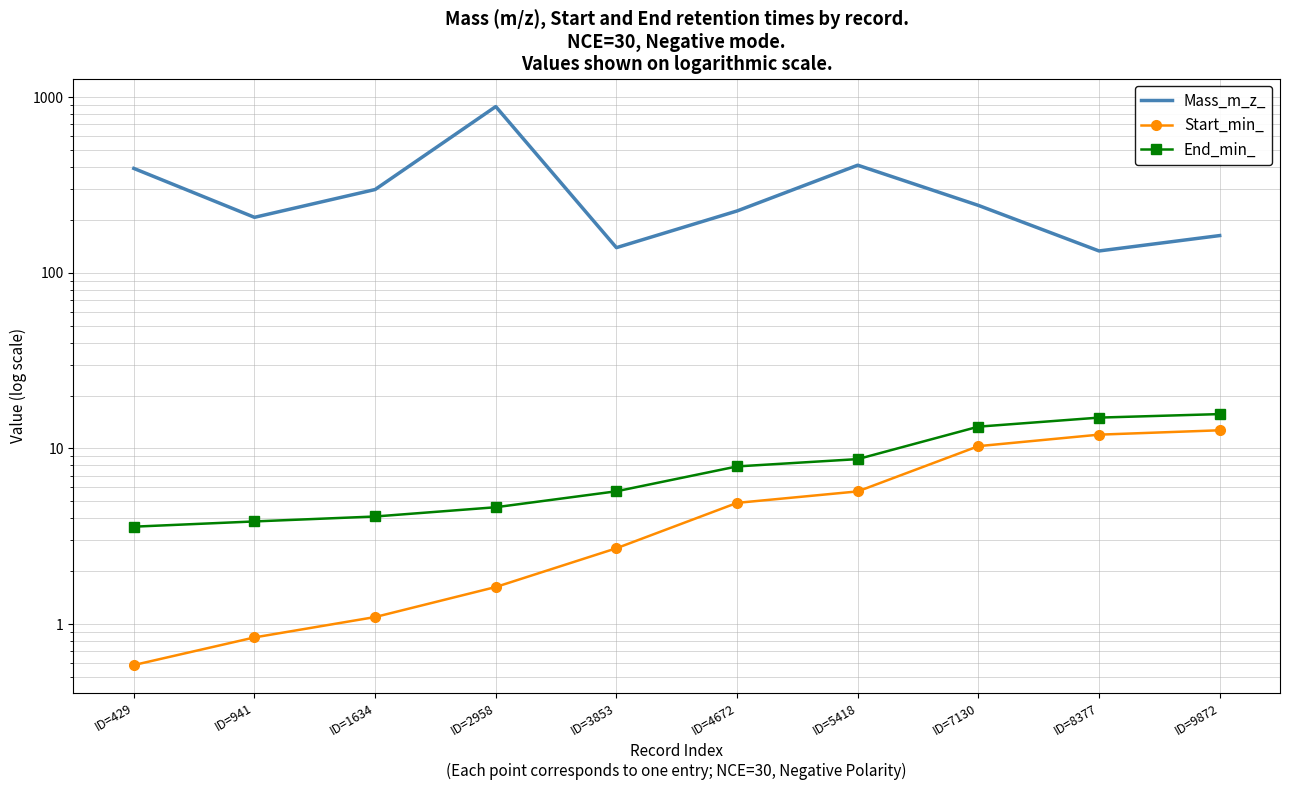

True or false: Start_min_ and Mass_m_z_ cross at least once.

False